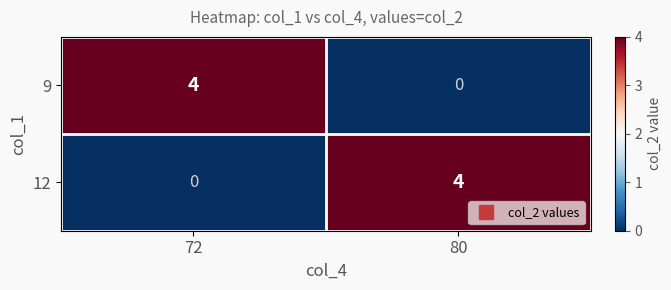

What is the difference between the highest and lowest values at 80?

4